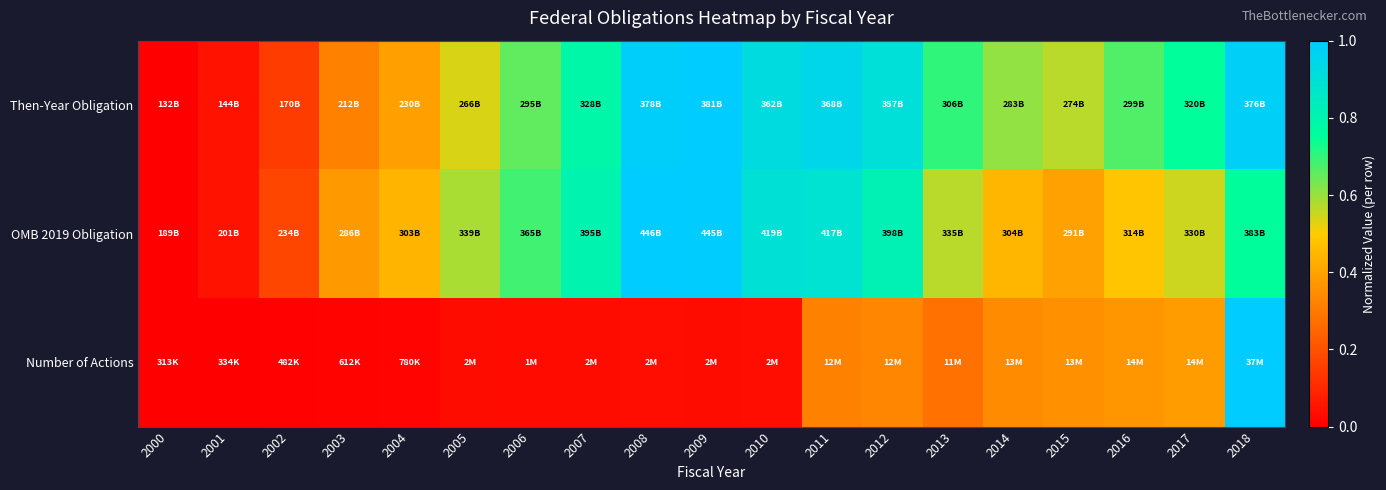

Reading left to right, extract all data points from this chart.

Then-Year Obligation: 2000=0.0	2001=0.0	2002=0.2	2003=0.3	2004=0.4	2005=0.5	2006=0.7	2007=0.8	2008=1.0	2009=1.0	2010=0.9	2011=0.9	2012=0.9	2013=0.7	2014=0.6	2015=0.6	2016=0.7	2017=0.8	2018=1.0
OMB 2019 Obligation: 2000=0.0	2001=0.0	2002=0.2	2003=0.4	2004=0.4	2005=0.6	2006=0.7	2007=0.8	2008=1.0	2009=1.0	2010=0.9	2011=0.9	2012=0.8	2013=0.6	2014=0.4	2015=0.4	2016=0.5	2017=0.5	2018=0.8
Number of Actions: 2000=0.0	2001=0.0	2002=0.0	2003=0.0	2004=0.0	2005=0.0	2006=0.0	2007=0.0	2008=0.0	2009=0.0	2010=0.0	2011=0.3	2012=0.3	2013=0.3	2014=0.3	2015=0.4	2016=0.4	2017=0.4	2018=1.0